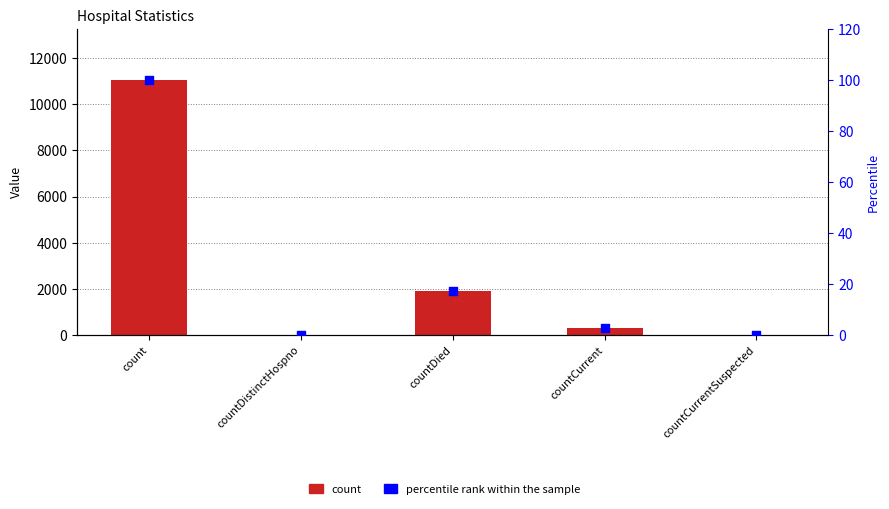

What is the total value across all series at countCurrent?

310.8